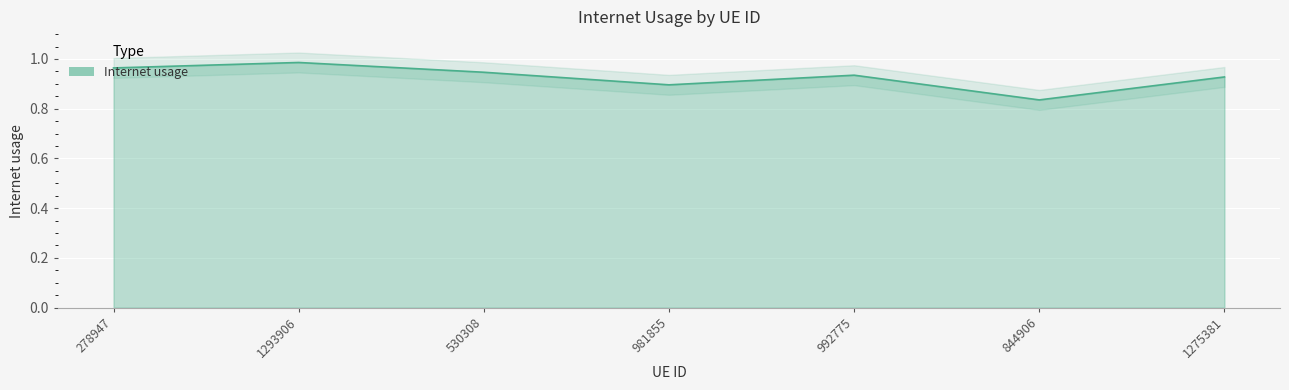

What is the label of the 1st point from the left?

278947